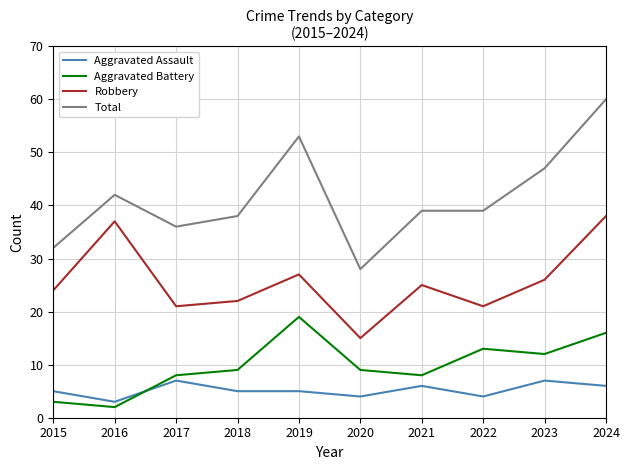

What is the maximum value shown in the chart?

60